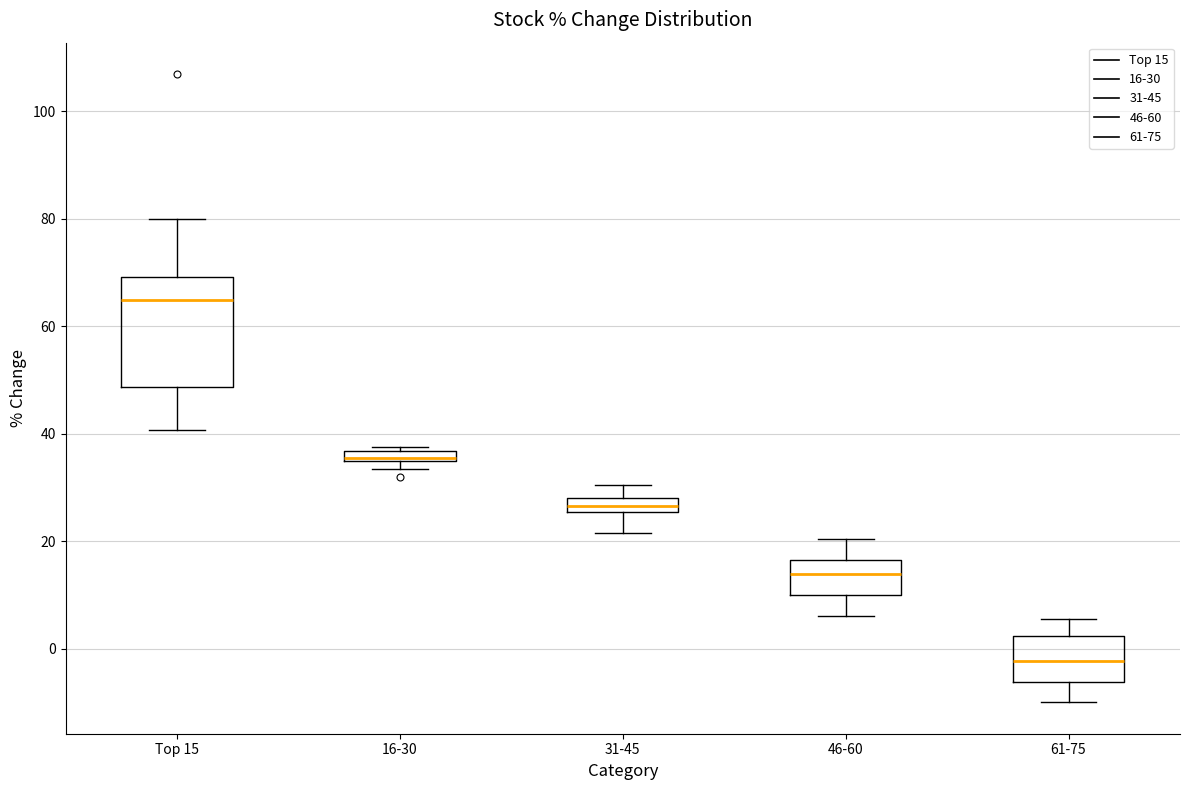

Which box has the highest median line?

Top 15